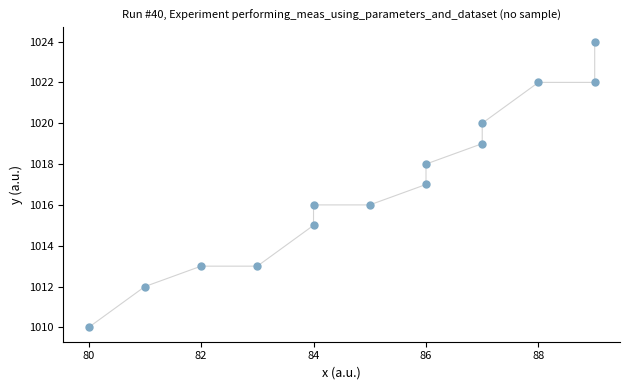

What is the range of X values (max minus min)?

9